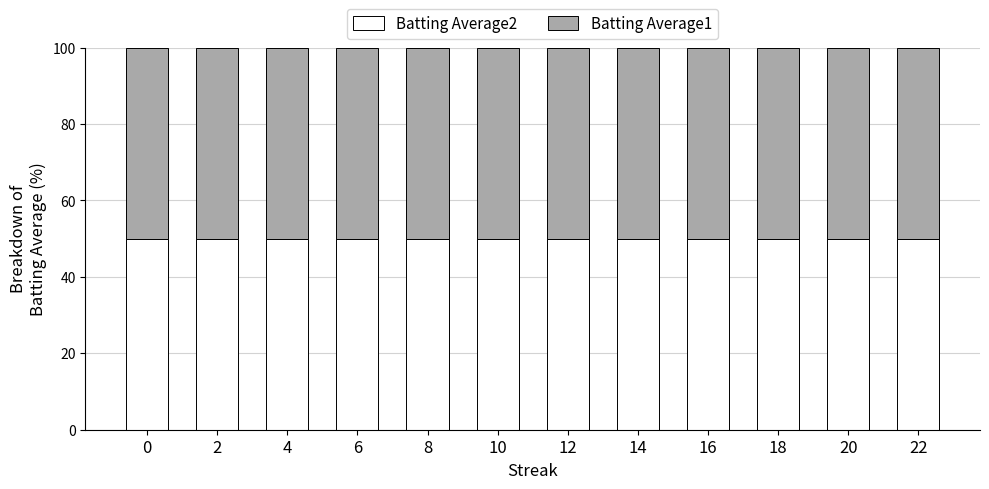

What is the total value across all series at 0?

100.0